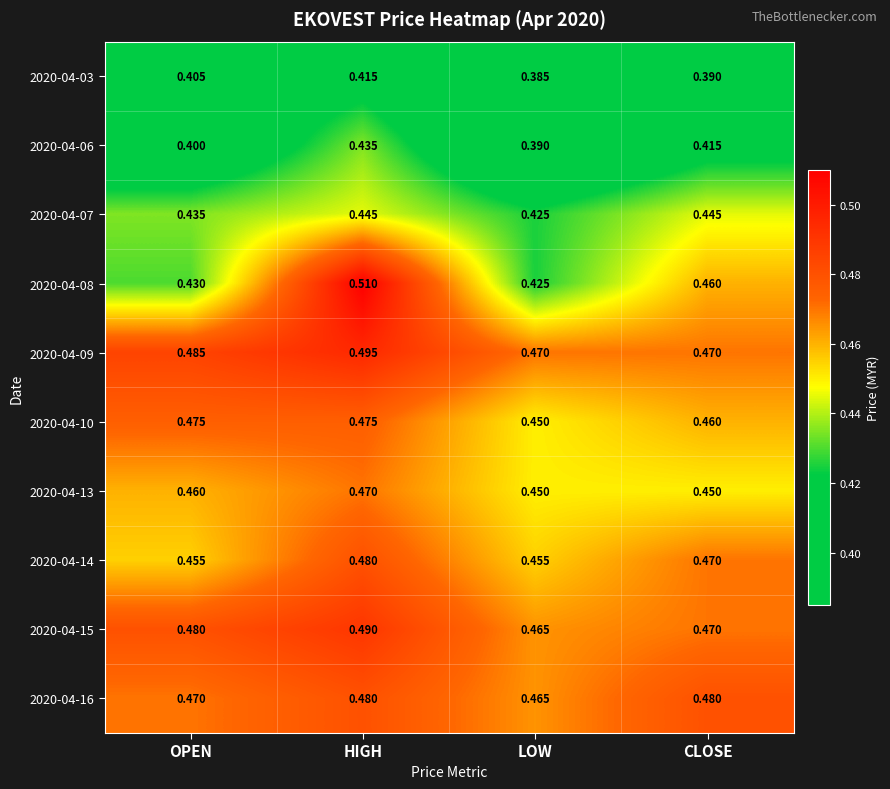

Where is 2020-04-10 nearest to the value 0?

LOW